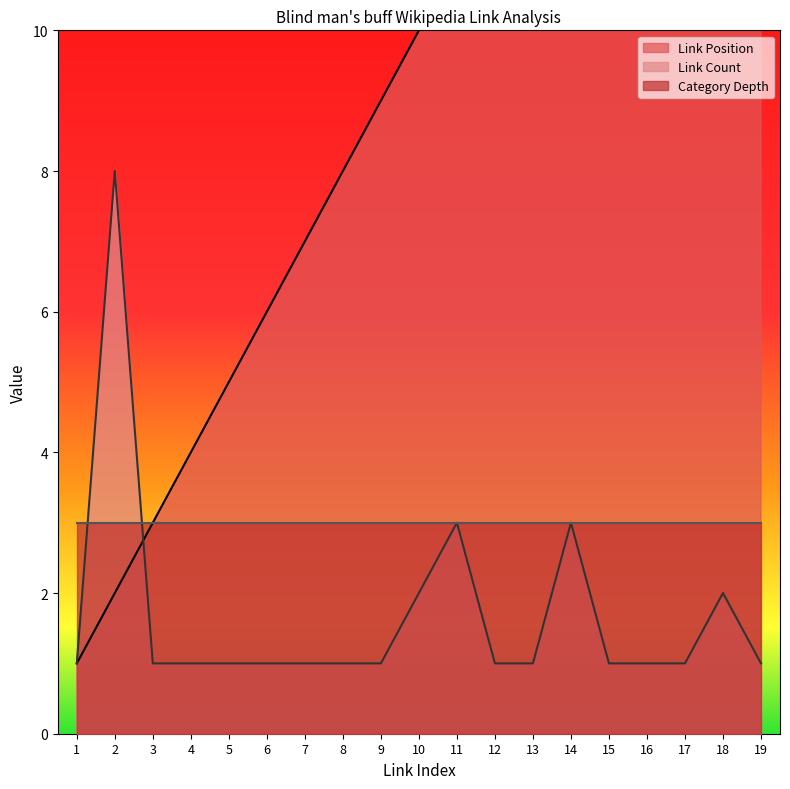

What is the value of the Link Position point at the 19th from the left?

19